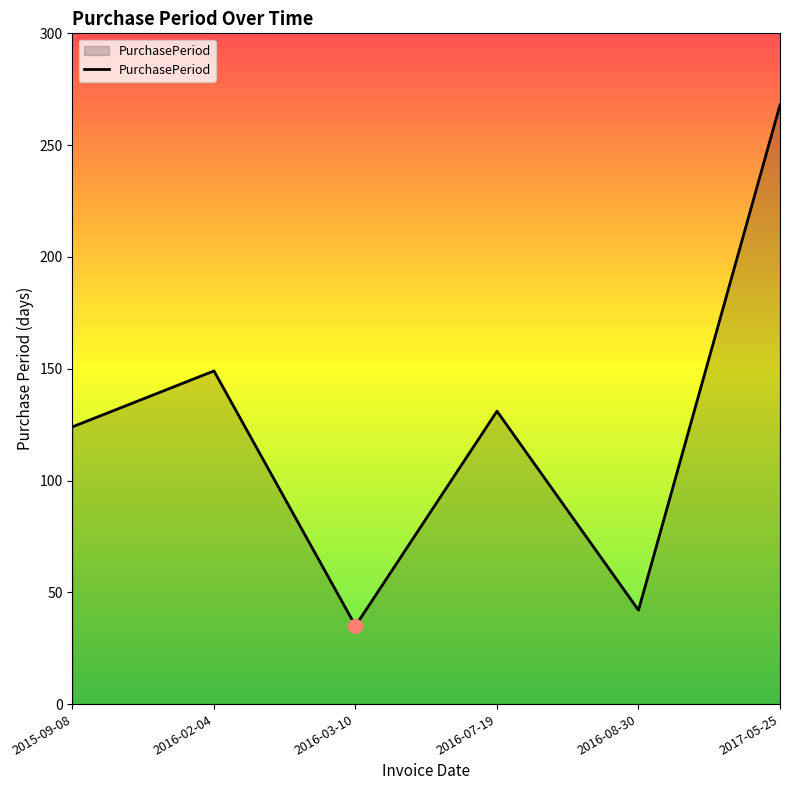

What value does the data have at 2016-08-30, to the nearest 5?

40